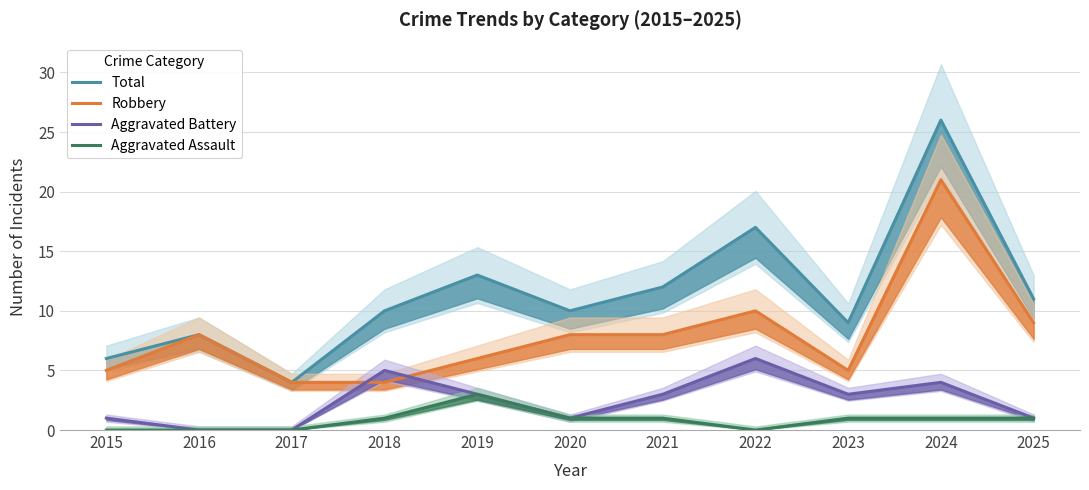

How many distinct data groups are displayed?

4